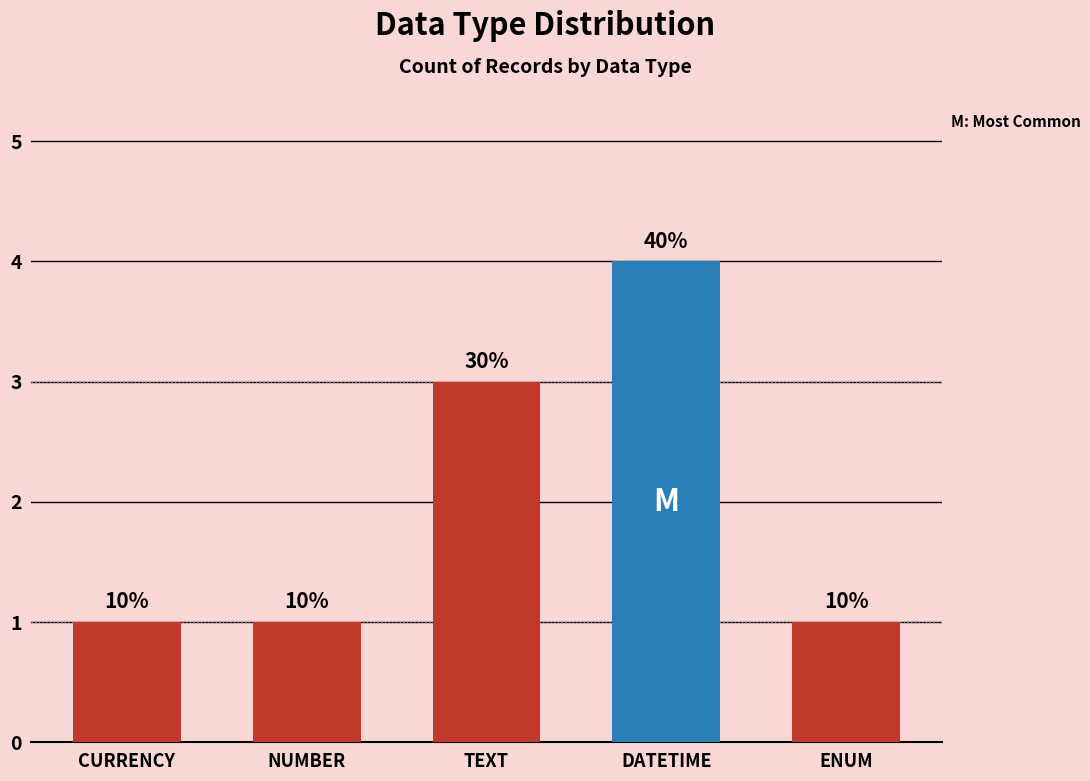

How many bars are there in total?

5